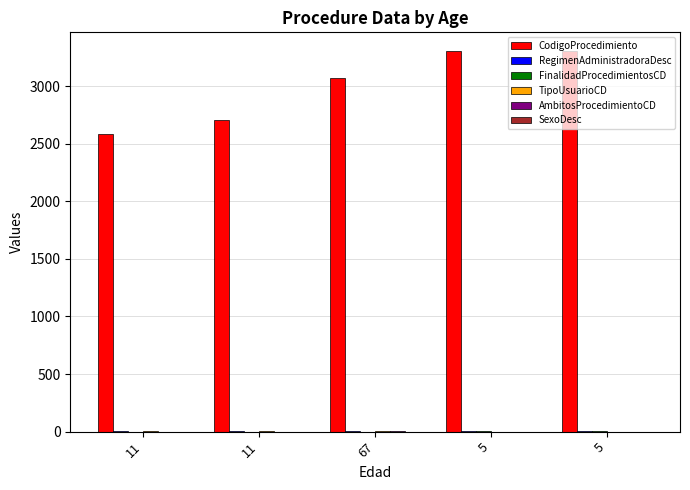

Are the bars horizontal?

No